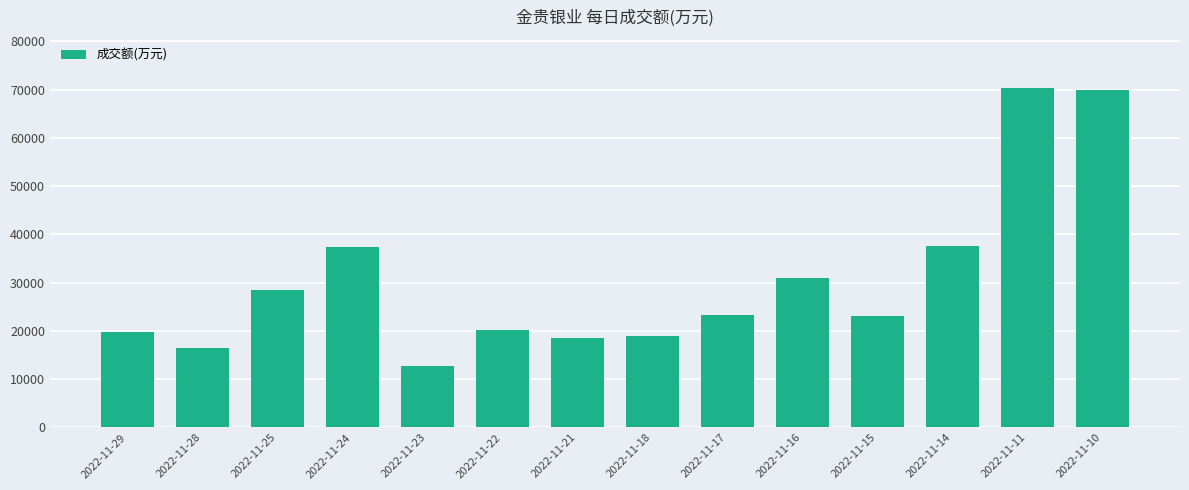

What is the average value?

30575